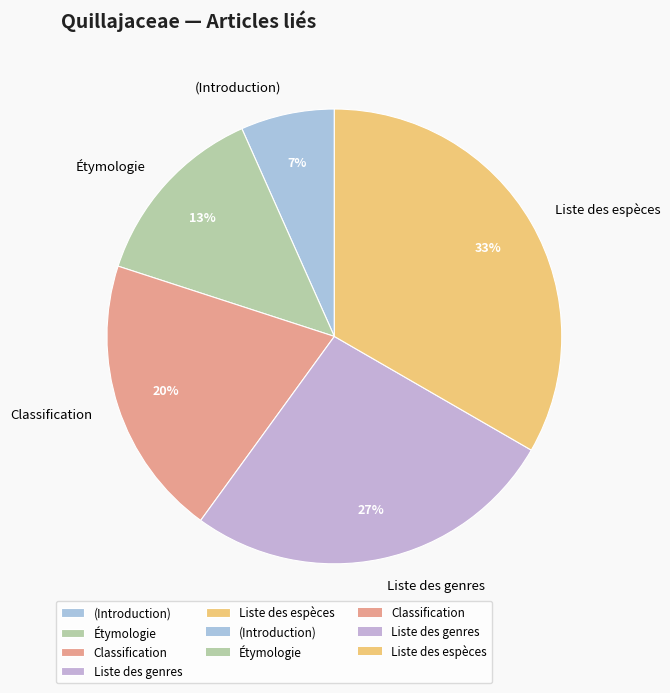

Does Classification account for over 50% of the chart?

No